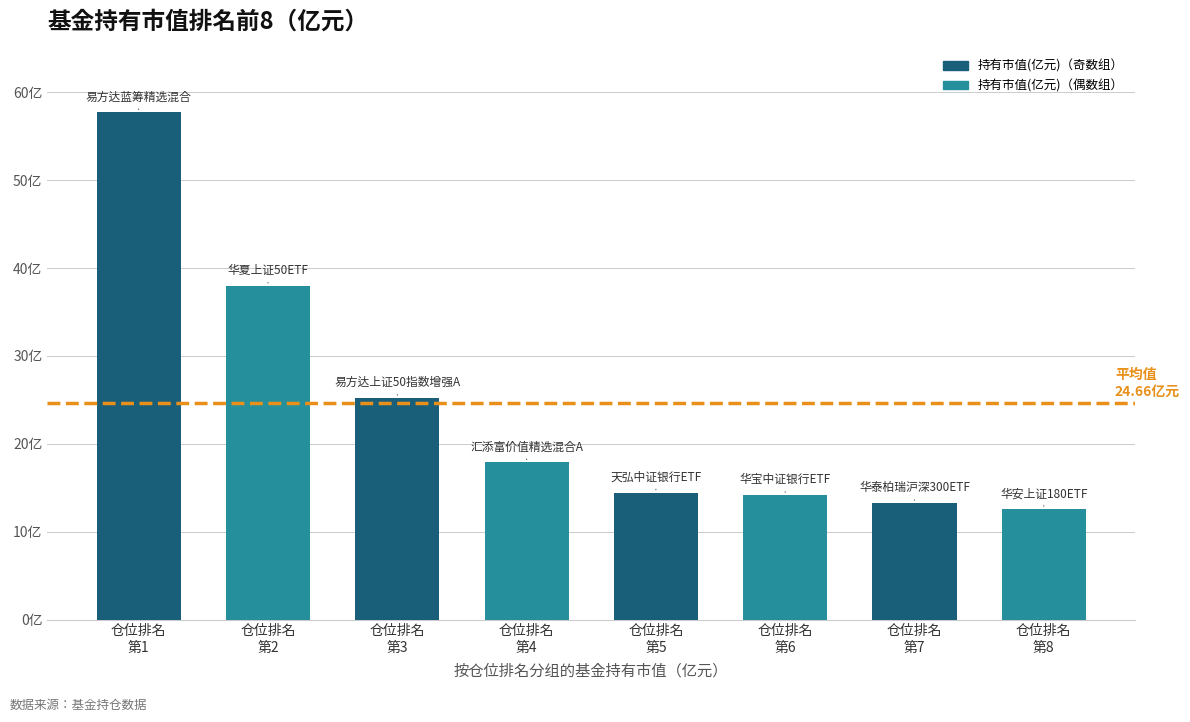

Does the chart contain any negative values?

No